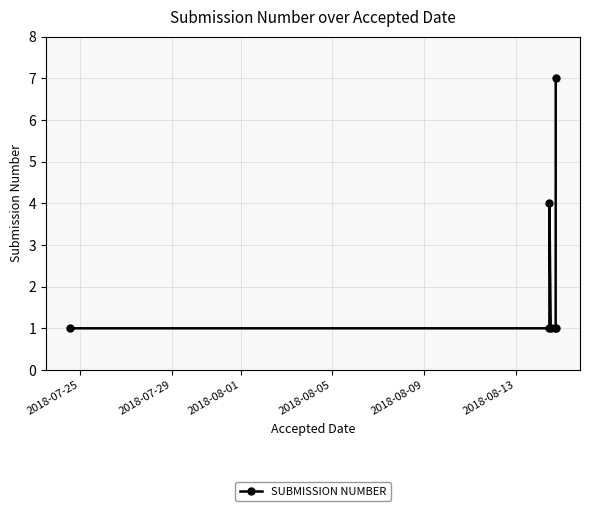

Reading left to right, list all the values displayed in this chart.

1	1	4	1	1	1	7